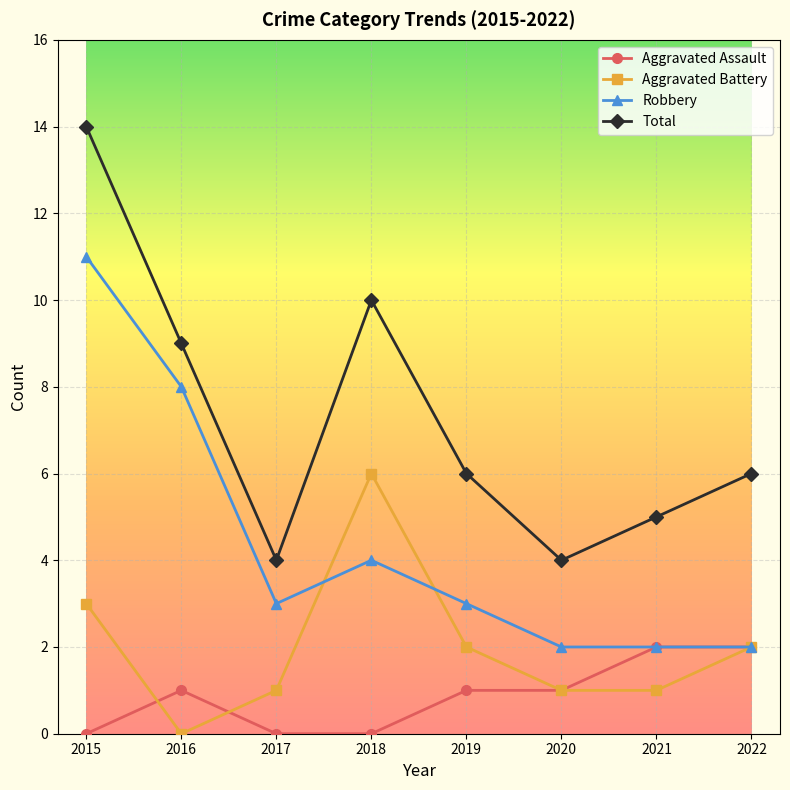

Read the Total value at 2021.

5